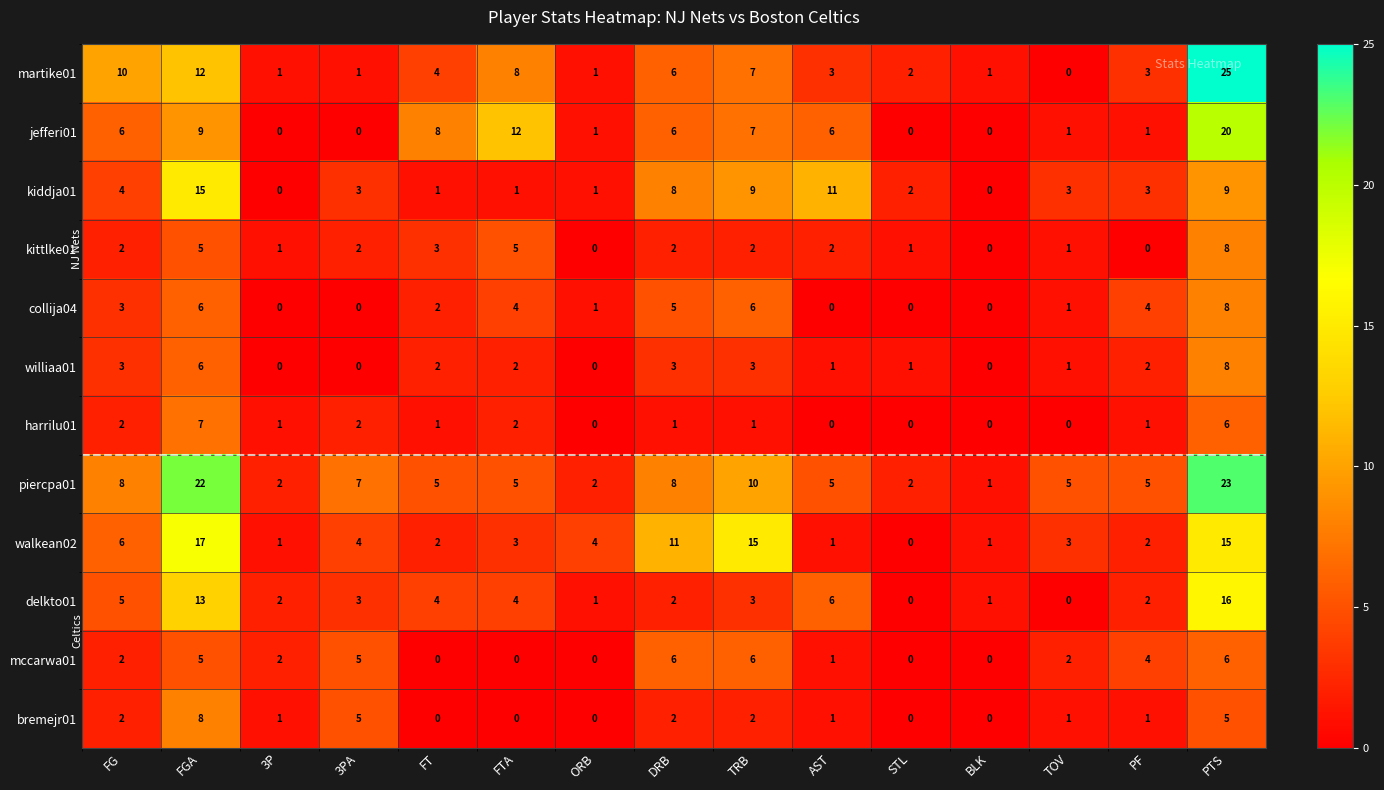

What is the spread (max minus min) of values at ORB?

4